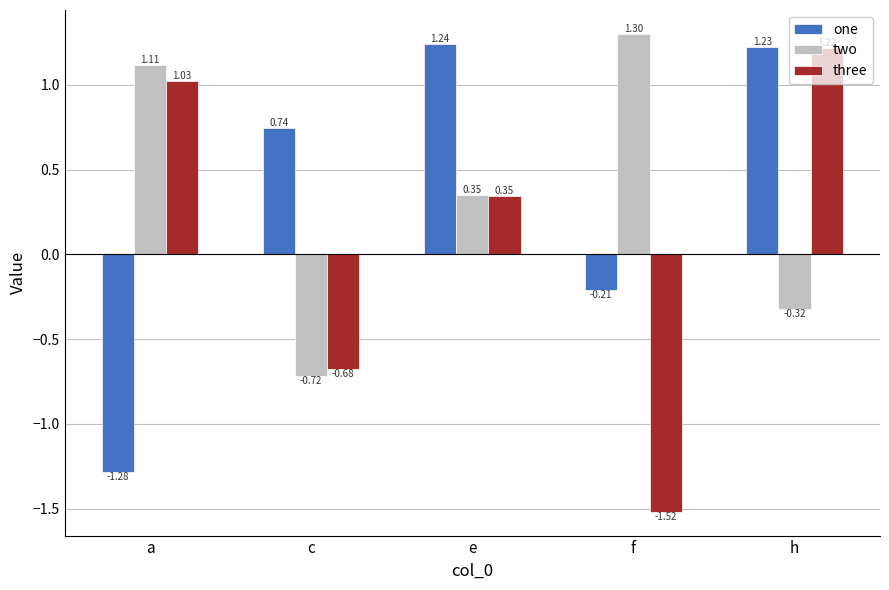

What are all the series names shown in the legend?

one, two, three